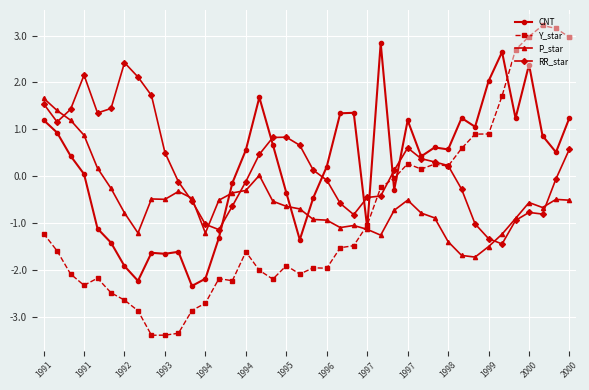

What are all the series names shown in the legend?

CNT, Y_star, P_star, RR_star